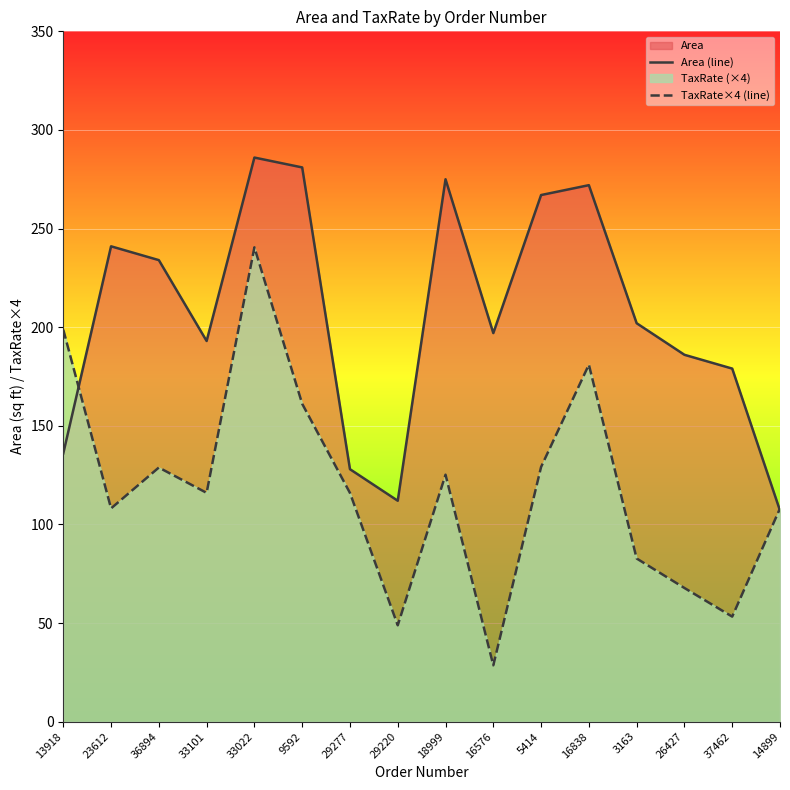

Where is the first local minimum for TaxRate×4 (line)?

23612